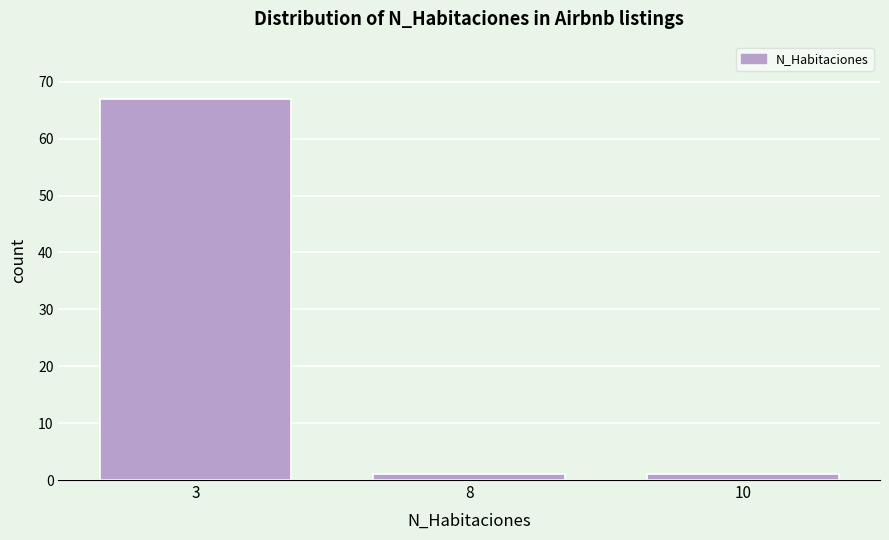

Reading right to left, list all the values displayed in this chart.

1	1	67